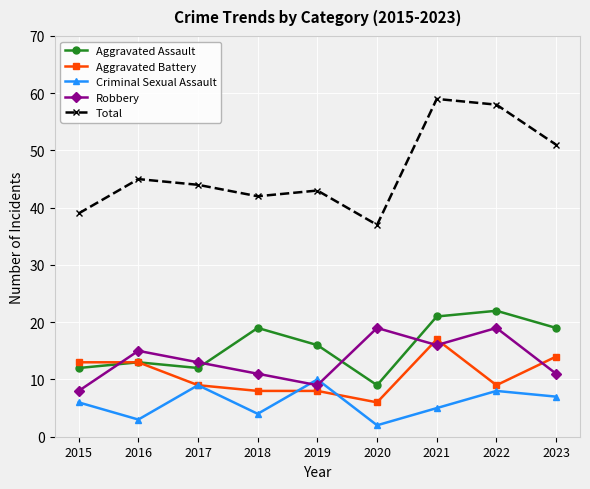

Reading left to right, list all the values displayed in this chart.

Aggravated Assault: 2015=12	2016=13	2017=12	2018=19	2019=16	2020=9	2021=21	2022=22	2023=19
Aggravated Battery: 2015=13	2016=13	2017=9	2018=8	2019=8	2020=6	2021=17	2022=9	2023=14
Criminal Sexual Assault: 2015=6	2016=3	2017=9	2018=4	2019=10	2020=2	2021=5	2022=8	2023=7
Robbery: 2015=8	2016=15	2017=13	2018=11	2019=9	2020=19	2021=16	2022=19	2023=11
Total: 2015=39	2016=45	2017=44	2018=42	2019=43	2020=37	2021=59	2022=58	2023=51